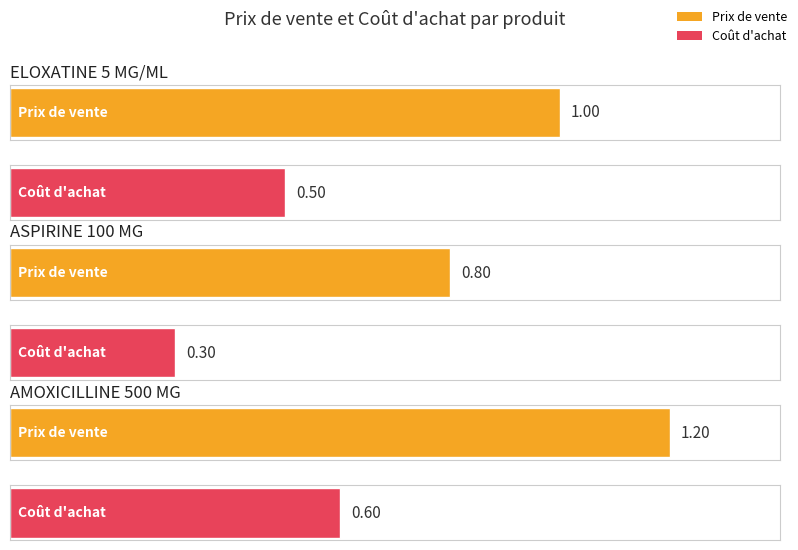

What is the label of the 2nd bar from the right?

ASPIRINE 100 MG